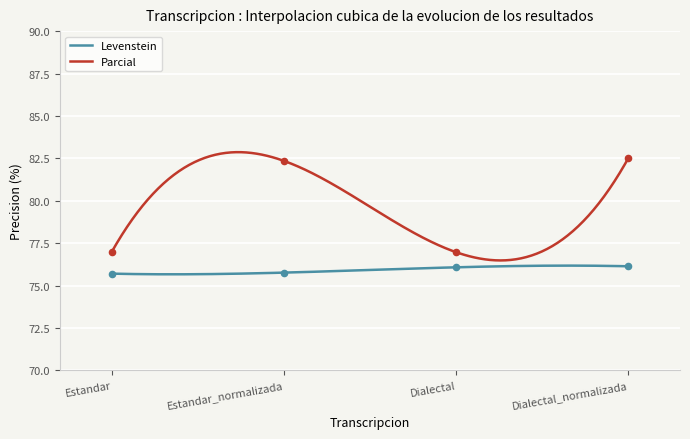

Which series has the largest total across all categories?

Parcial